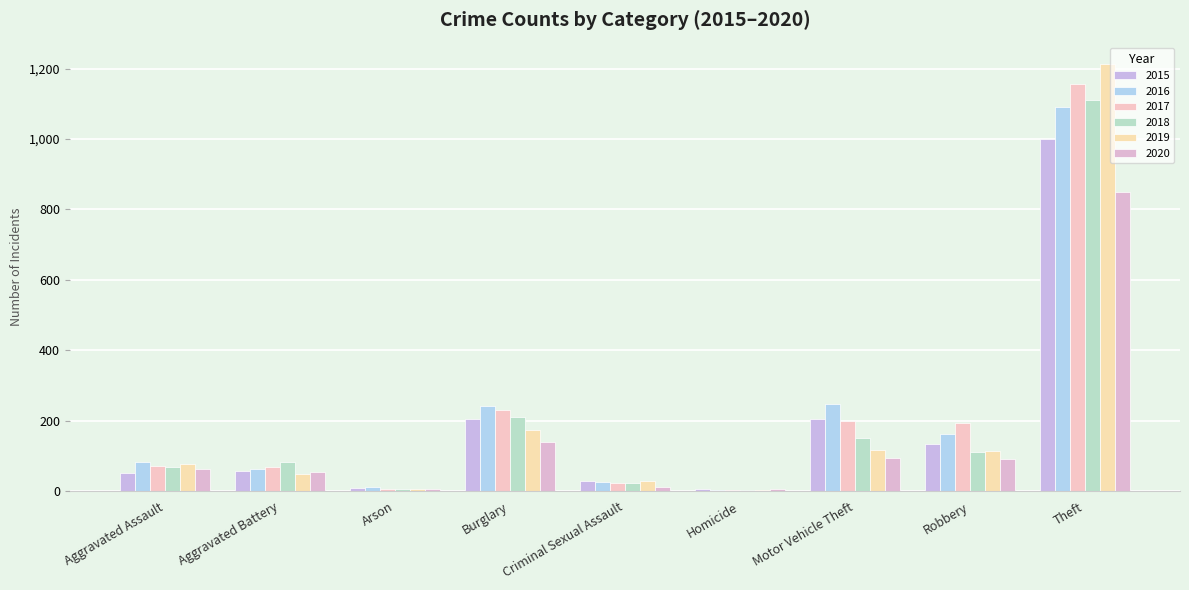

How many data points does each series have?

9